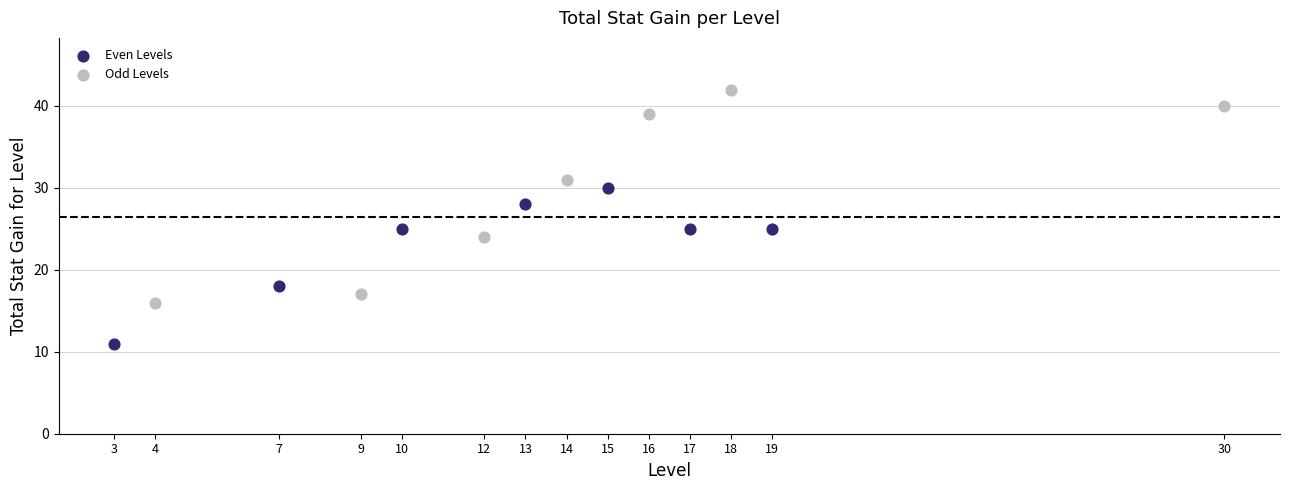

Which series reaches the maximum Y coordinate?

Odd Levels